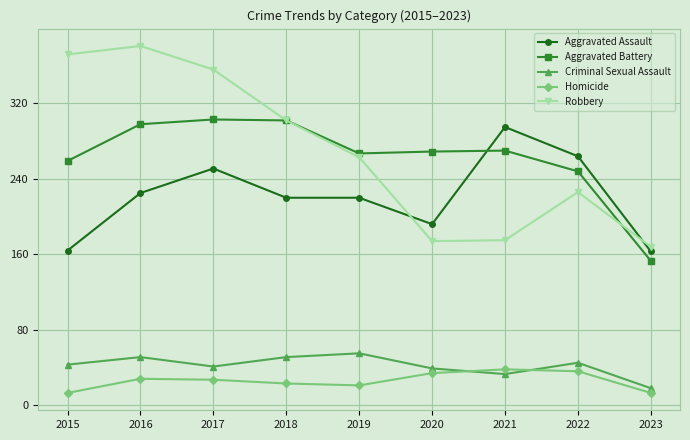

What is the average value of the Robbery series?

269